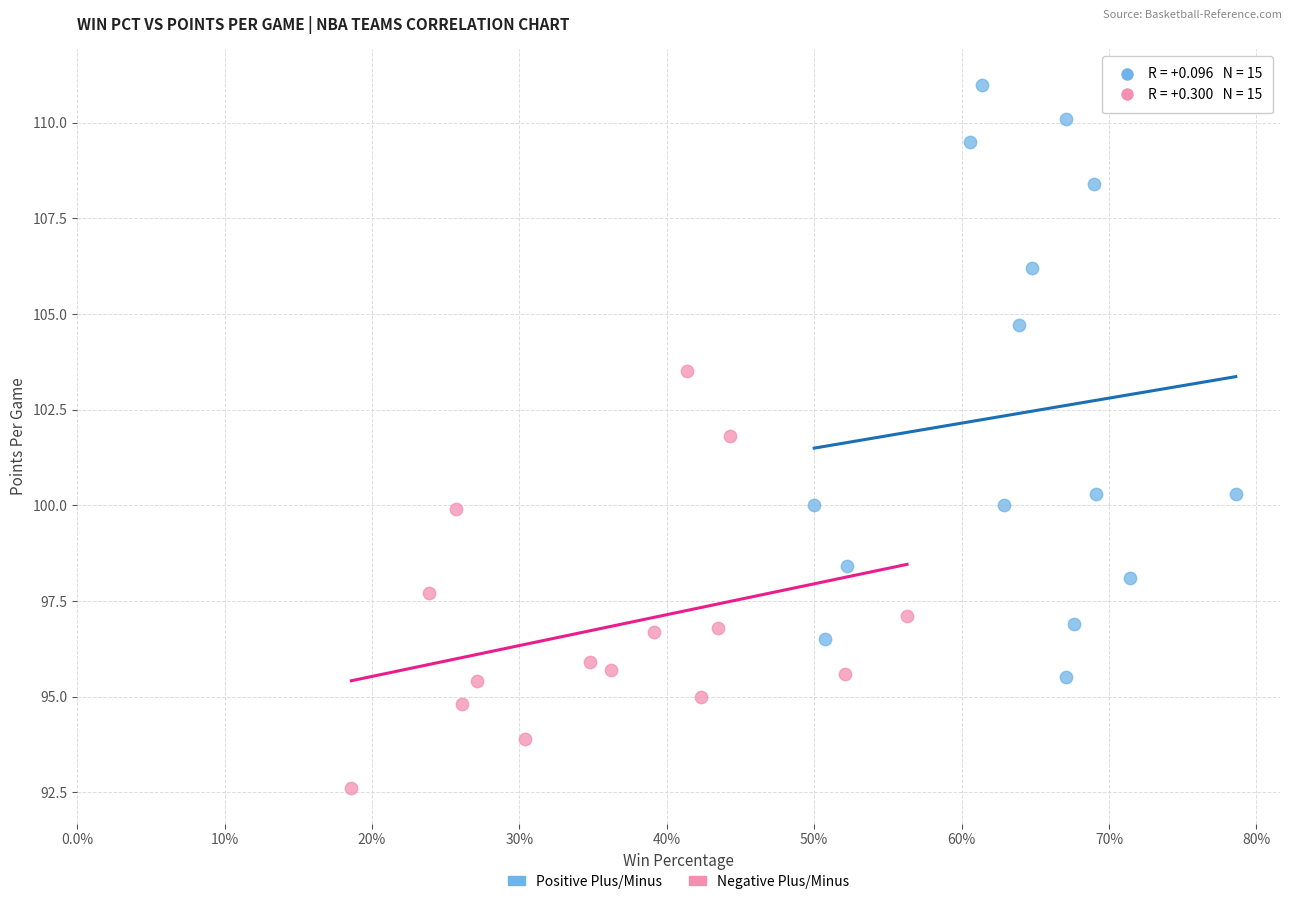

Which series reaches the maximum Y coordinate?

Positive Plus/Minus